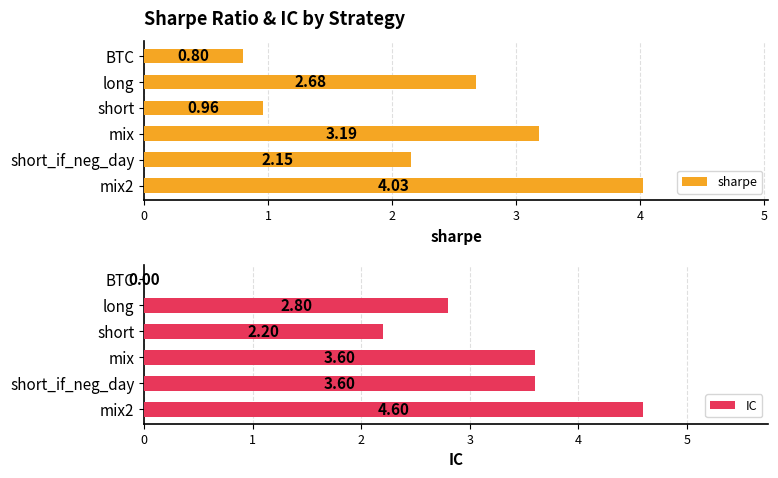

Where is IC nearest to the value 2?

short